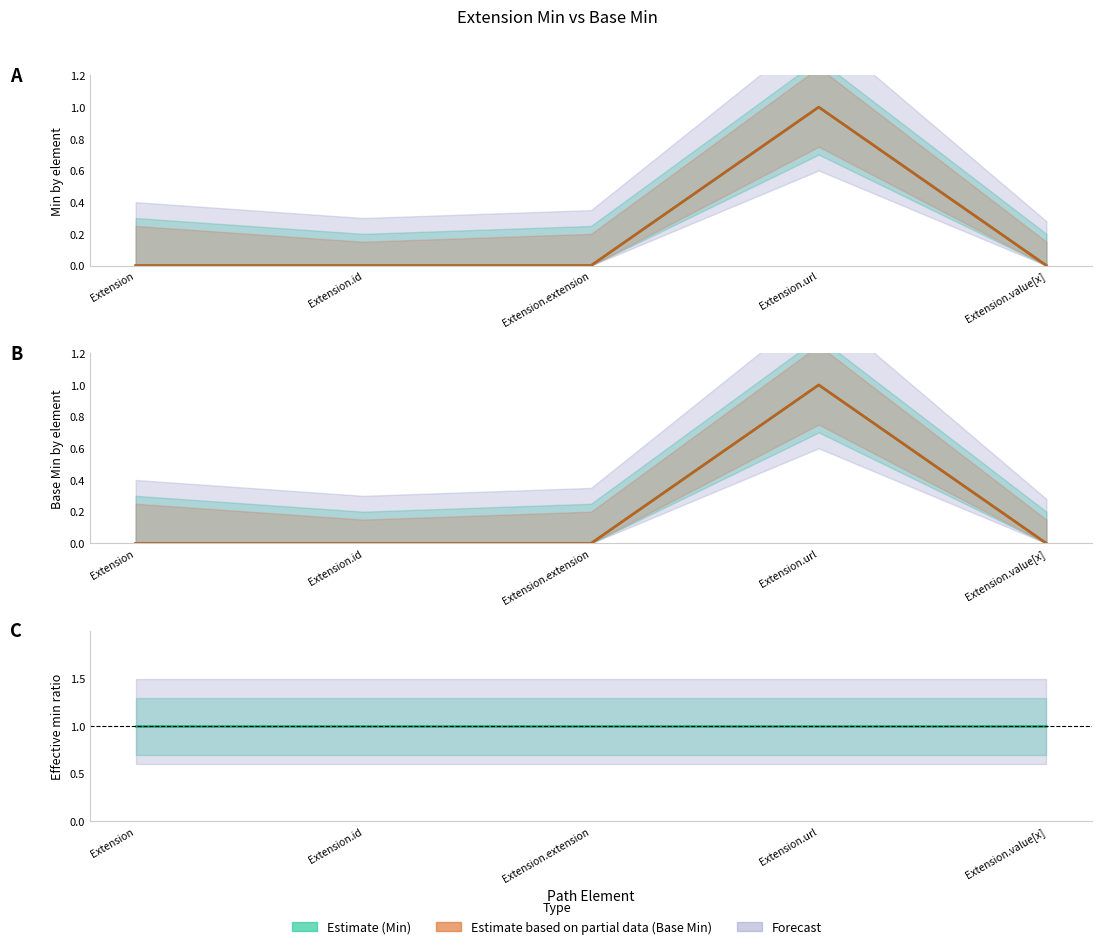

Is it true that Base Min equals 0 at Extension.url?

False